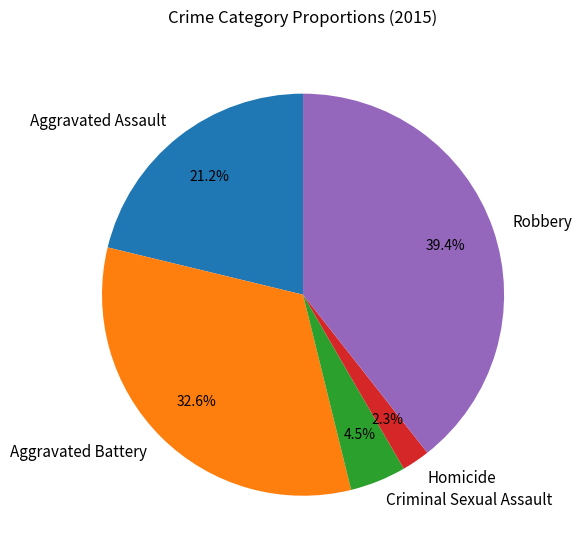

The Criminal Sexual Assault slice represents 10% of the pie. True or false?

False